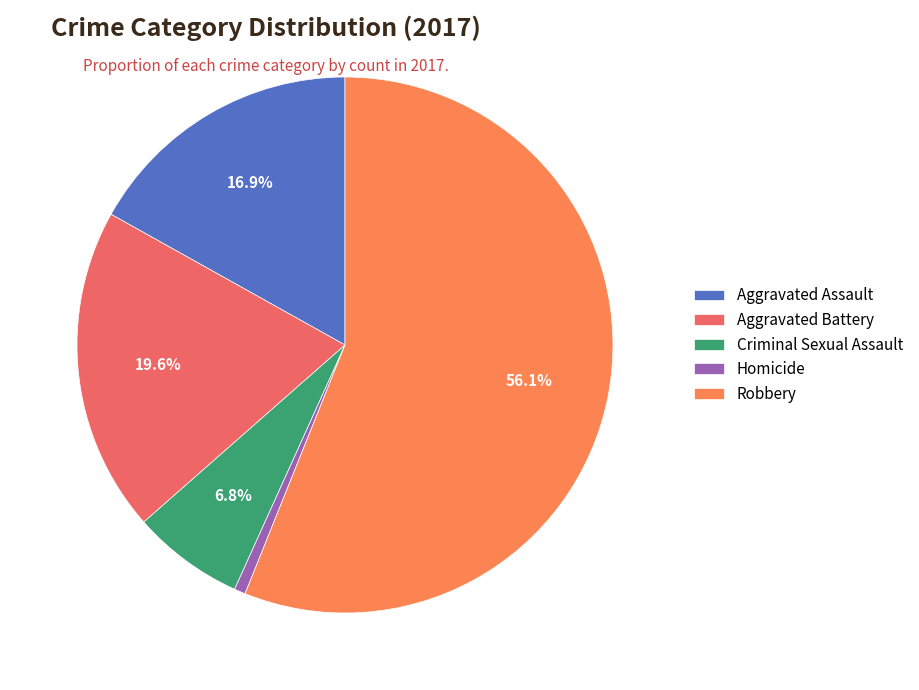

Do Aggravated Battery and Robbery together represent more than half of the pie?

Yes